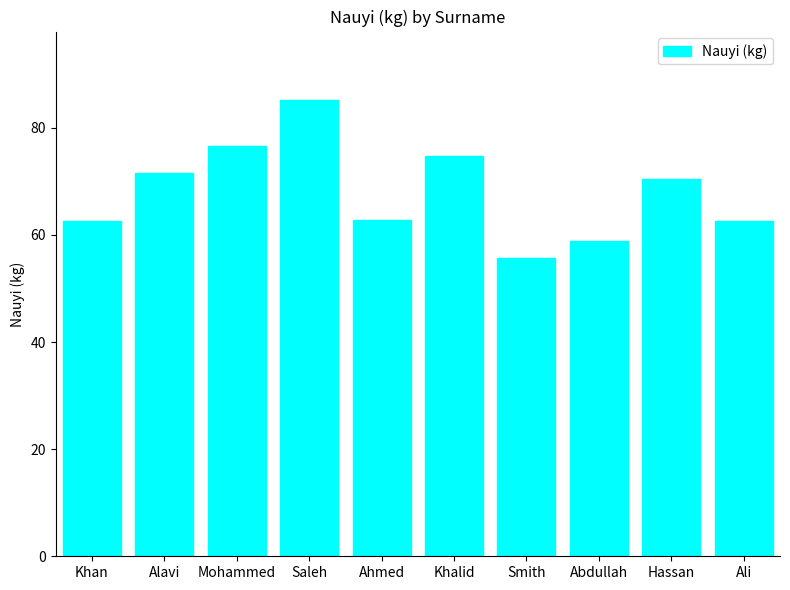

The value at Alavi is 71.5. True or false?

True